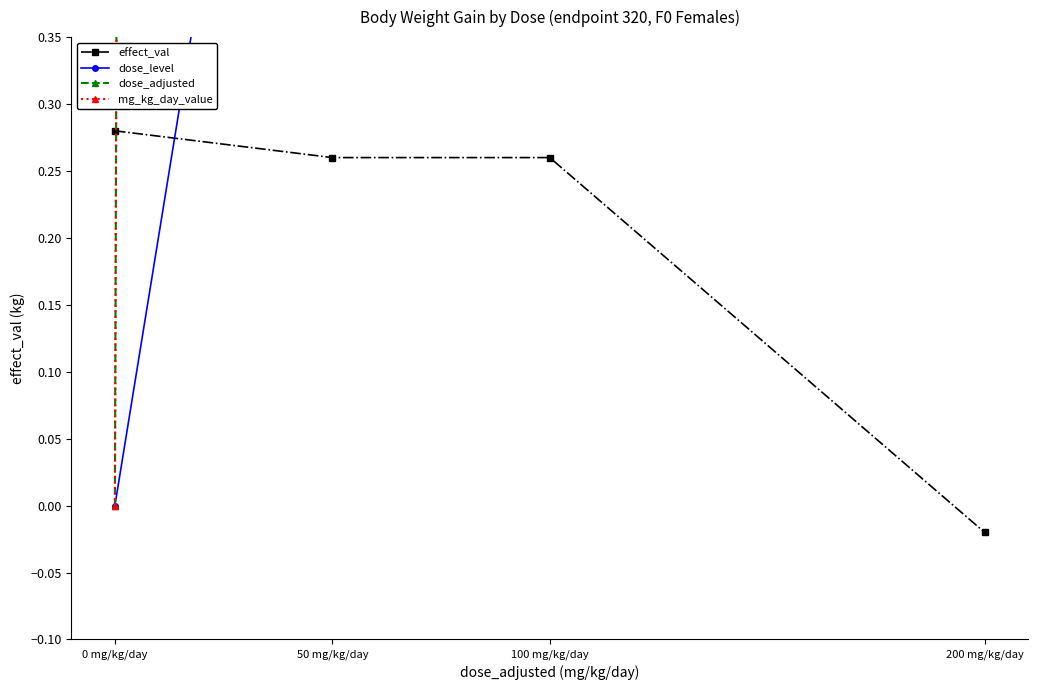

What is the spread (max minus min) of values at 50 mg/kg/day?

49.7